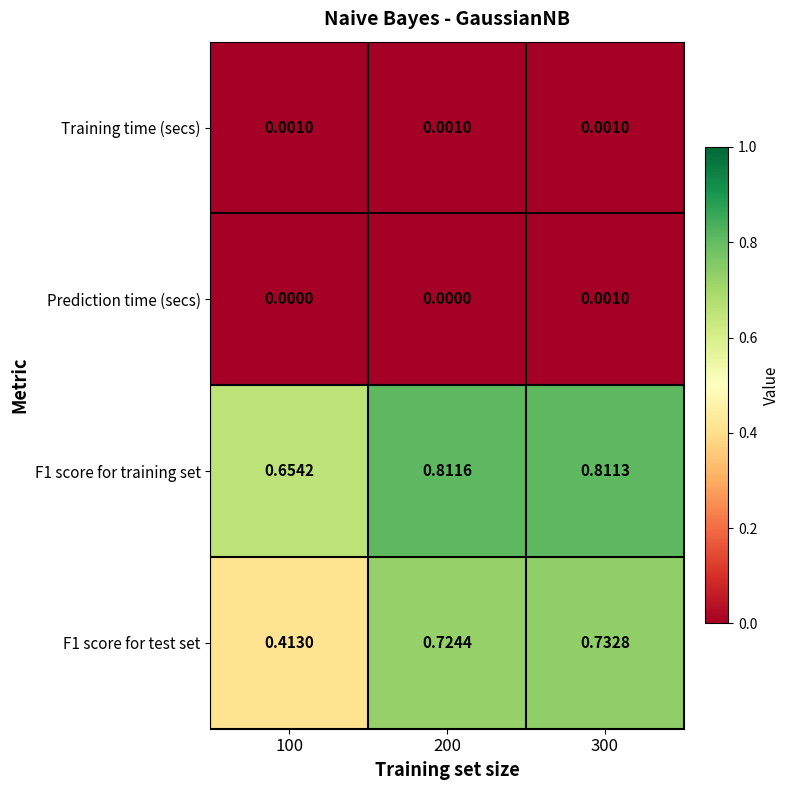

Is the value of Training time (secs) at 100 greater than the value of F1 score for test set at 200?

No